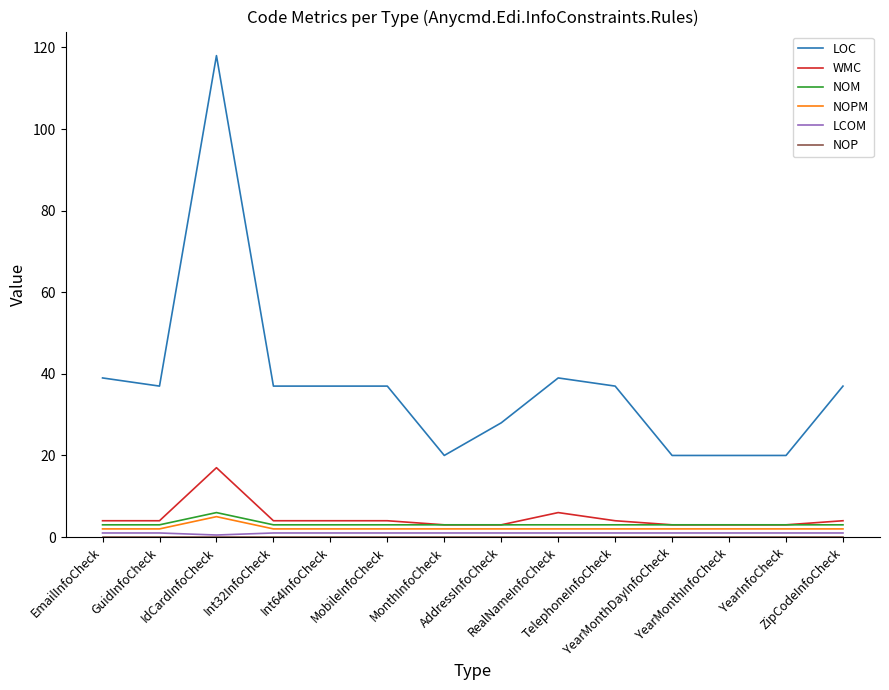

What position from the right is RealNameInfoCheck?

6